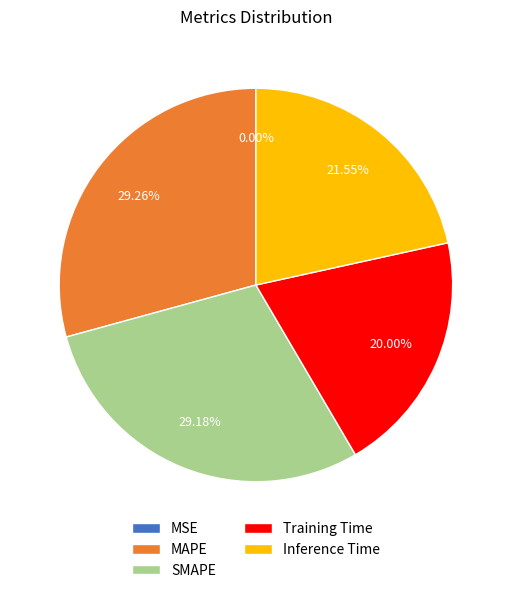

Between Training Time and SMAPE, which is larger?

SMAPE